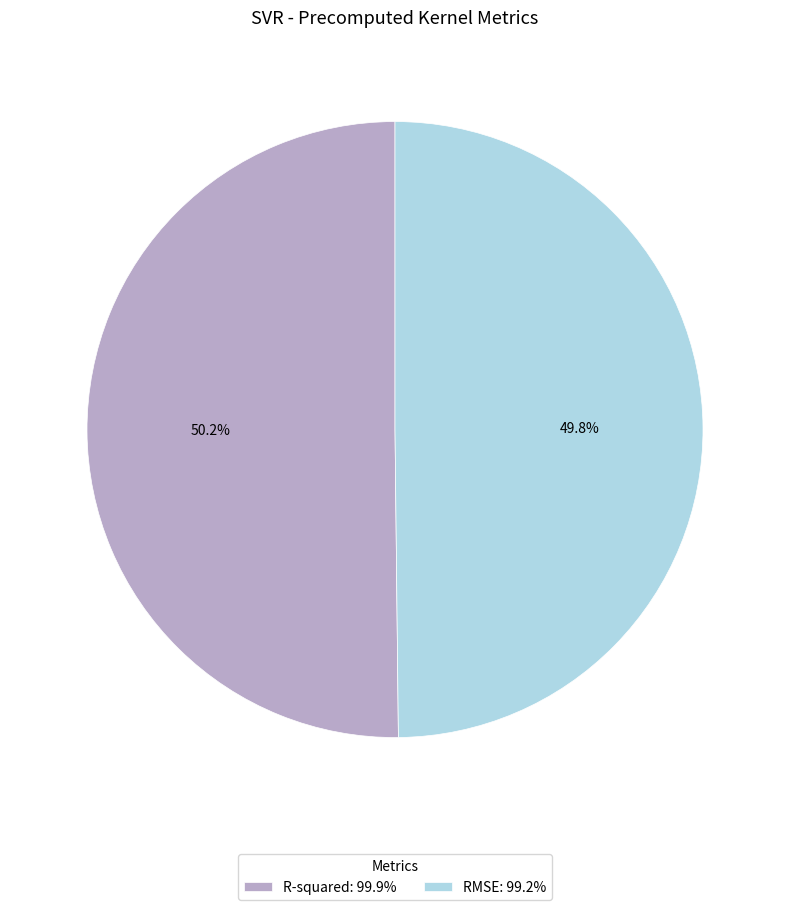

Does any single category account for the majority?

Yes